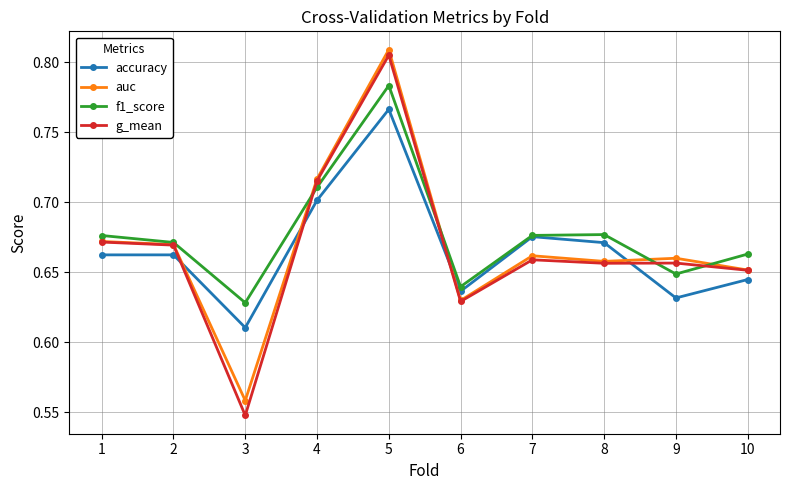

Rank the series by their maximum value, from lowest to highest.

accuracy, f1_score, g_mean, auc